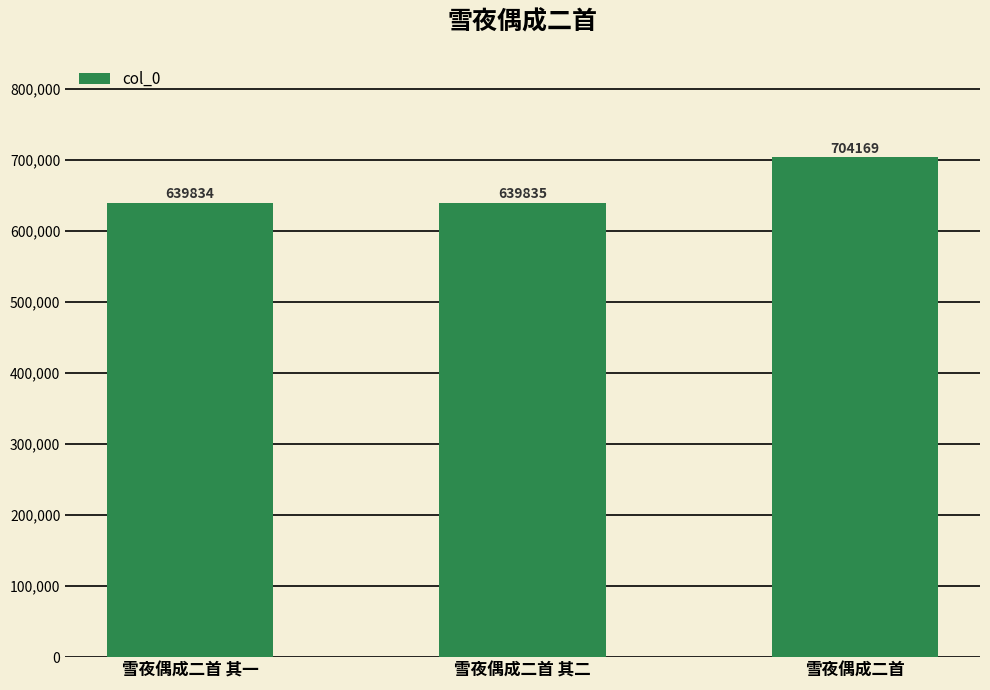

How many bars are there in total?

3